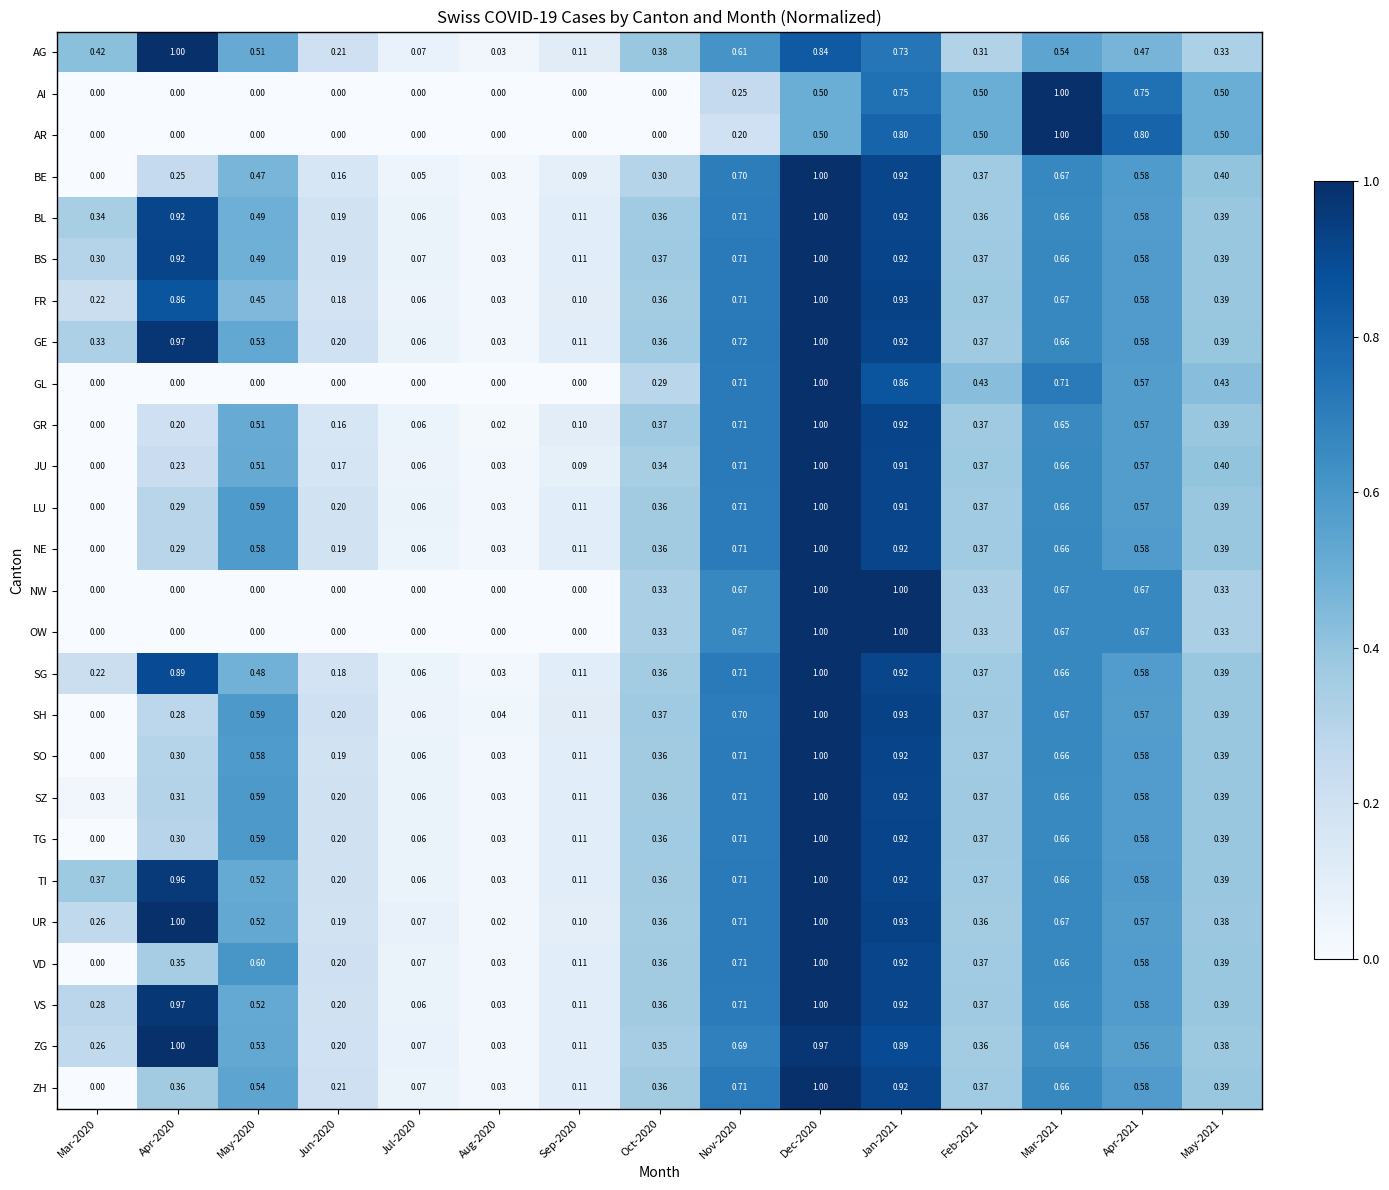

Is the value of TI at Nov-2020 greater than the value of UR at Sep-2020?

Yes